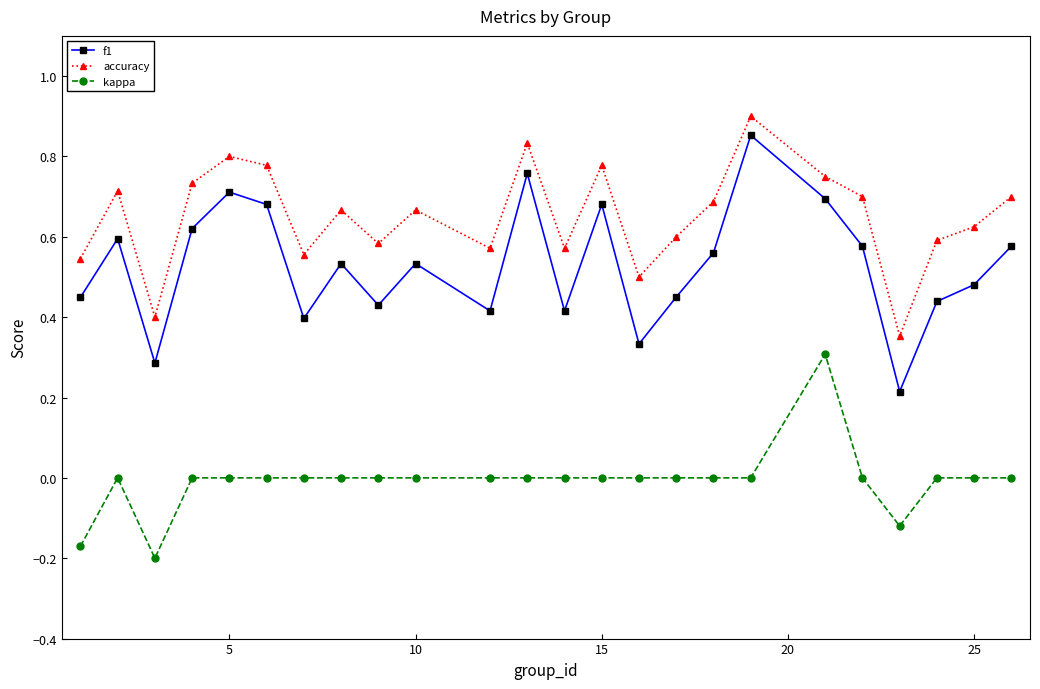

True or false: kappa and accuracy intersect in this chart.

False